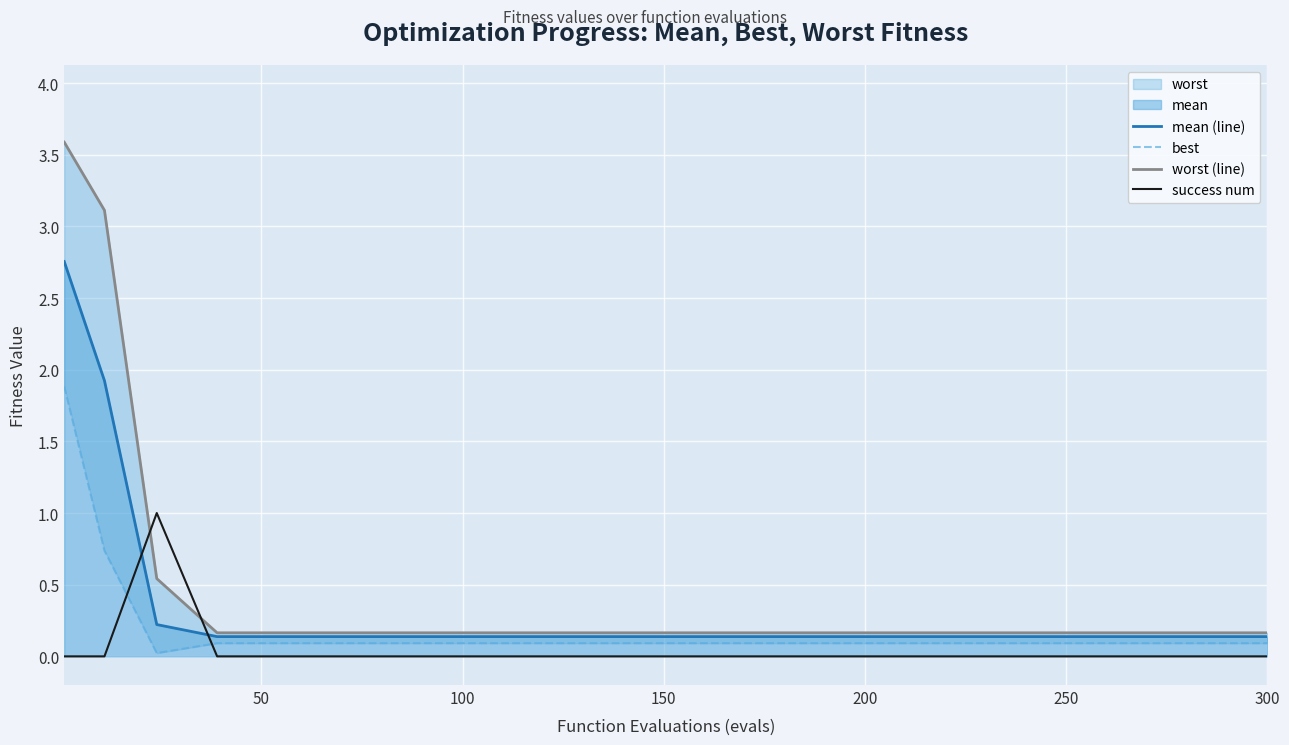

List the series in order of their peak value, highest first.

worst (line), mean (line), best, success num